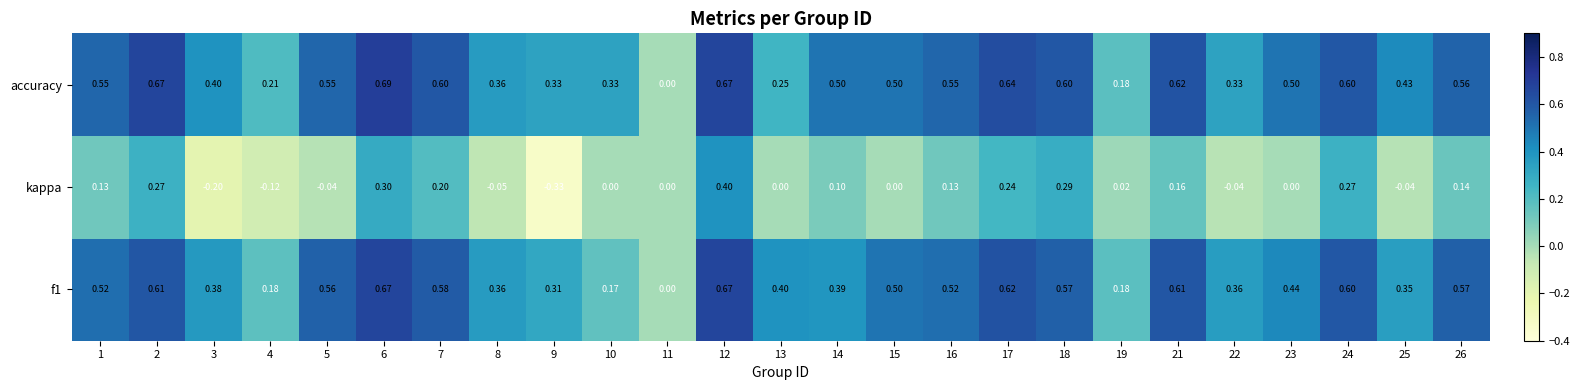

Which series has the largest total across all categories?

accuracy